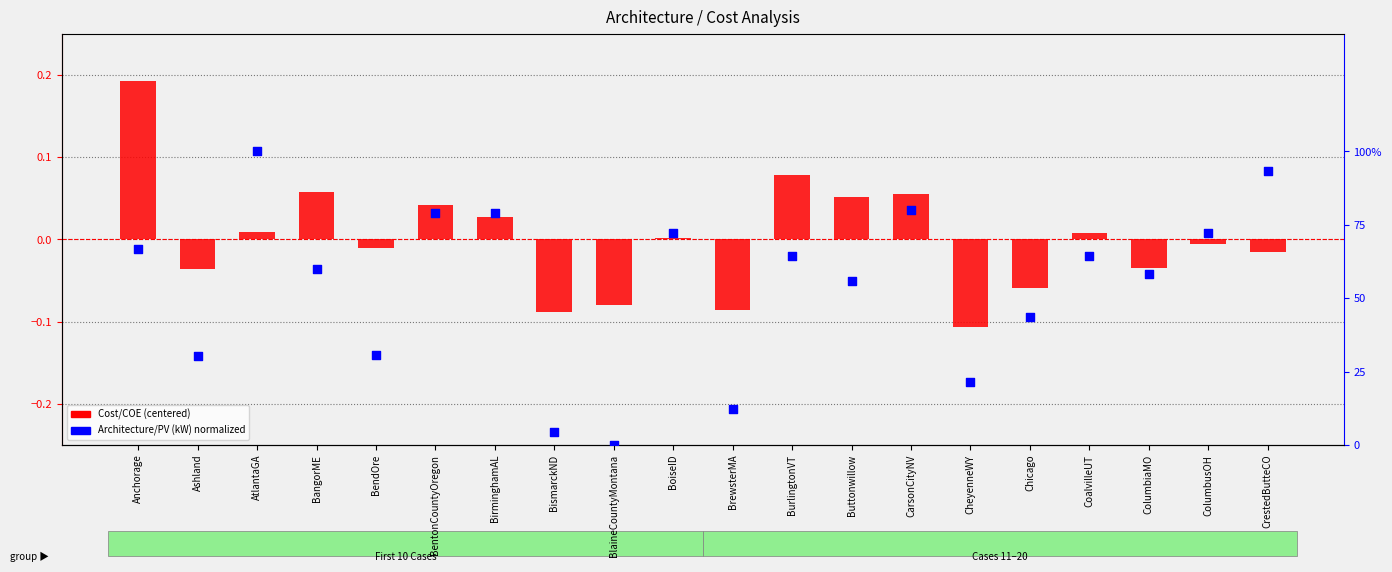

What are all the series names shown in the legend?

Cost/COE (centered), Architecture/PV (kW) norm